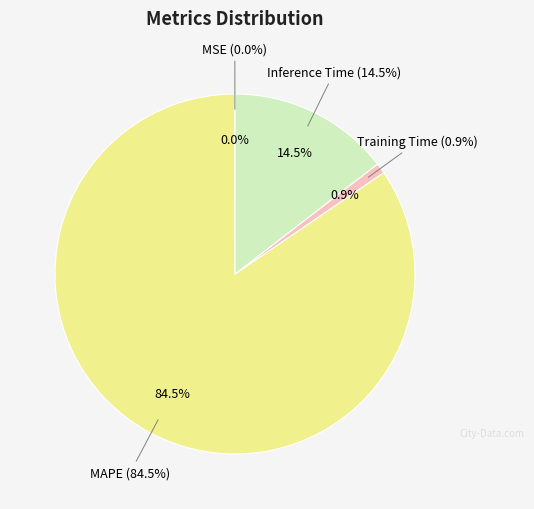

To the nearest percent, what percentage of the pie is Inference Time?

15%